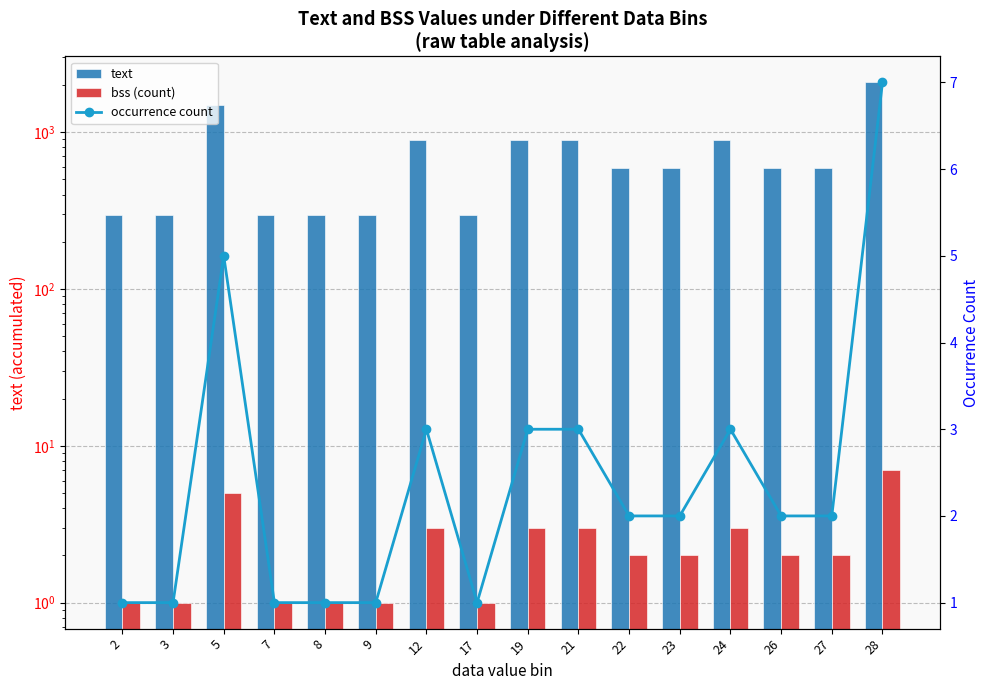

What is the difference between the maximum and minimum values in the bss (count) series?

6